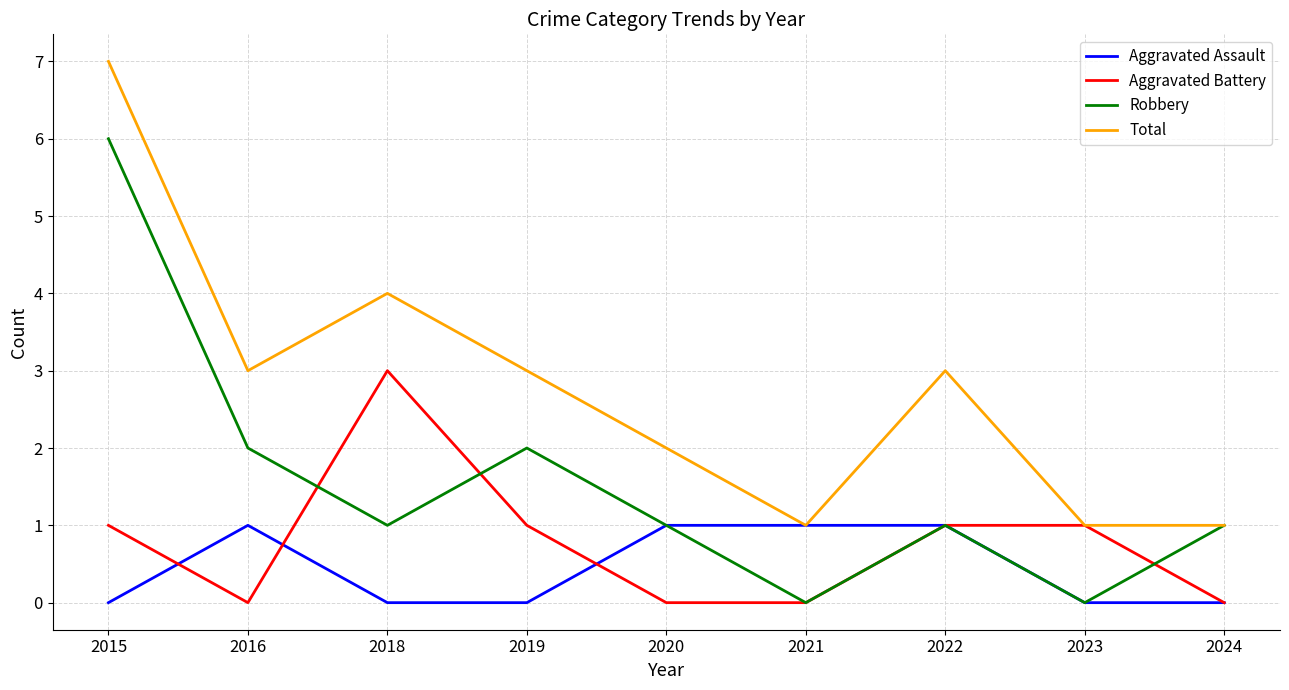

At which label does Robbery reach its peak?

2015